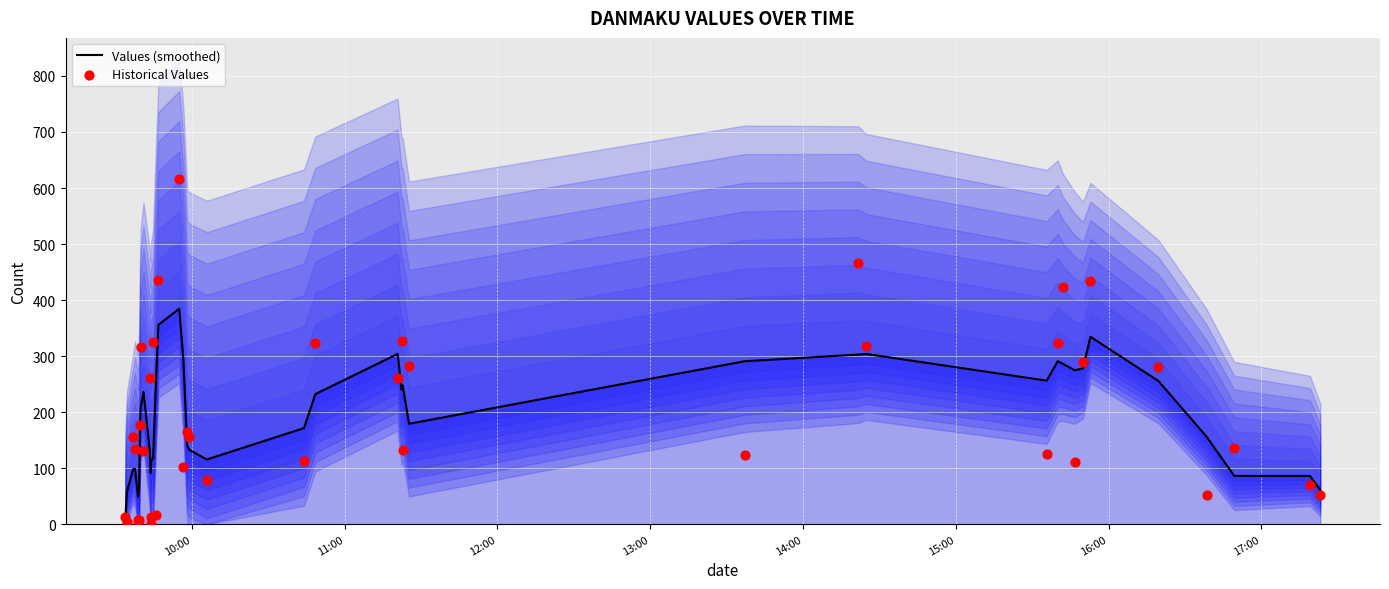

Which series has the largest Y range (max minus min)?

Historical Values